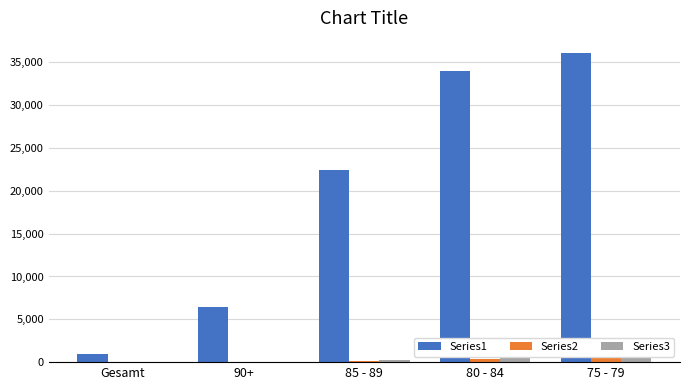

List the series in order of their peak value, highest first.

Series1, Series3, Series2